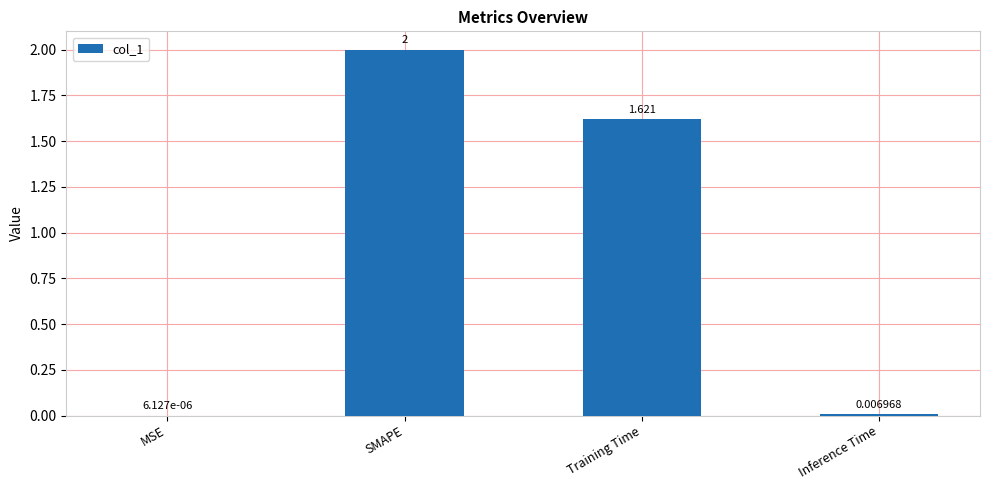

How many categories are shown in the chart?

4